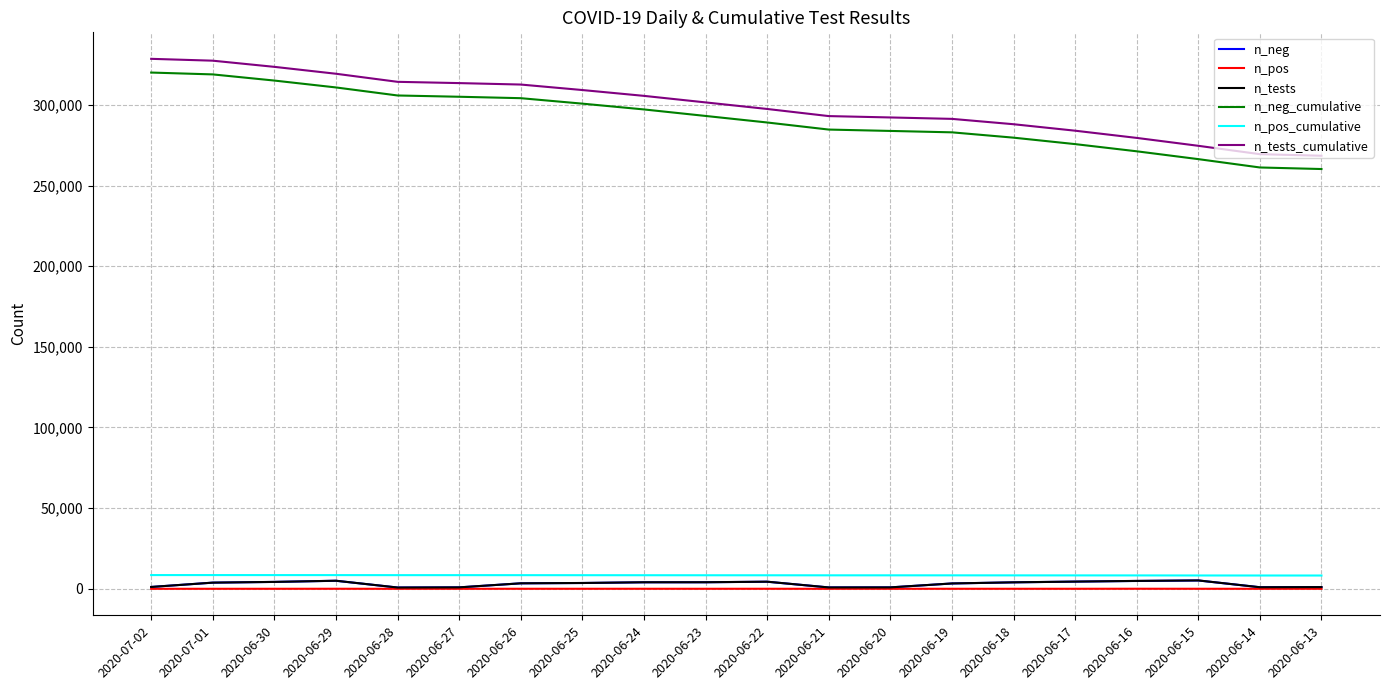

Which series has the largest range (max minus min)?

n_tests_cumulative